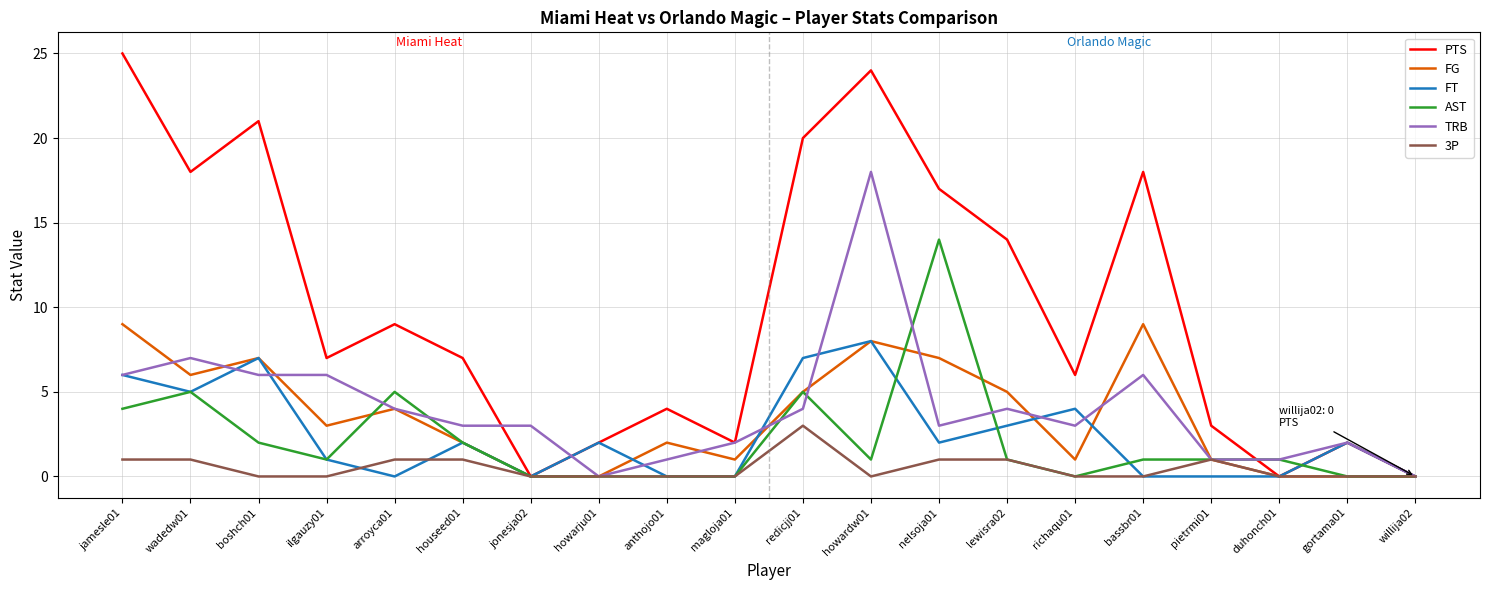

At which label is FT closest to 4?

richaqu01